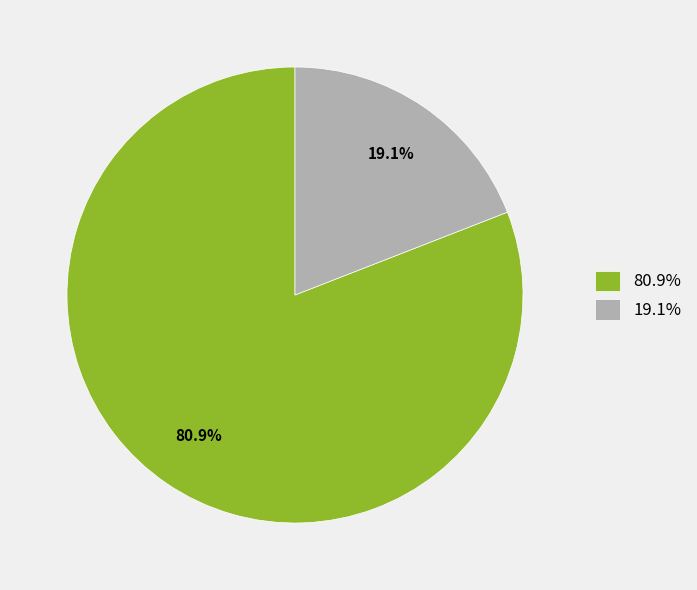

Between 80.9% and 19.1%, which is larger?

80.9%